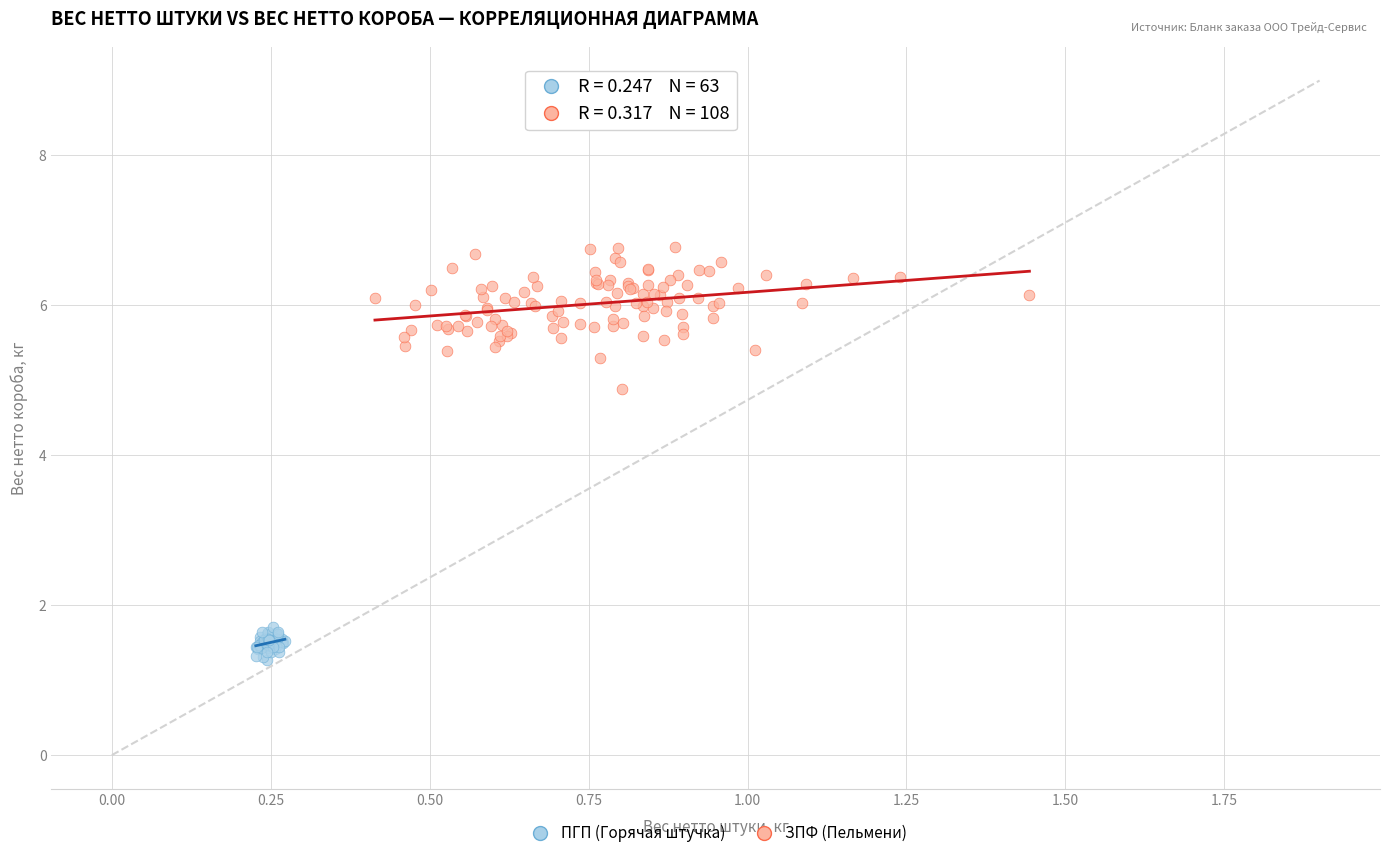

Which series contains the lowest Y value?

ПГП (Горячая штучка)